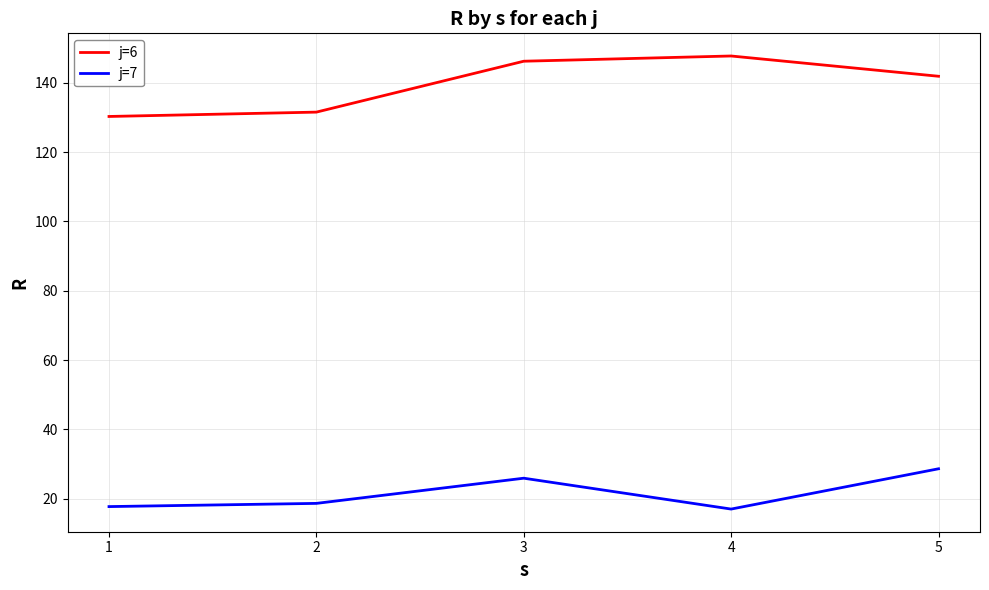

Rank the series by their average value, from lowest to highest.

j=7, j=6